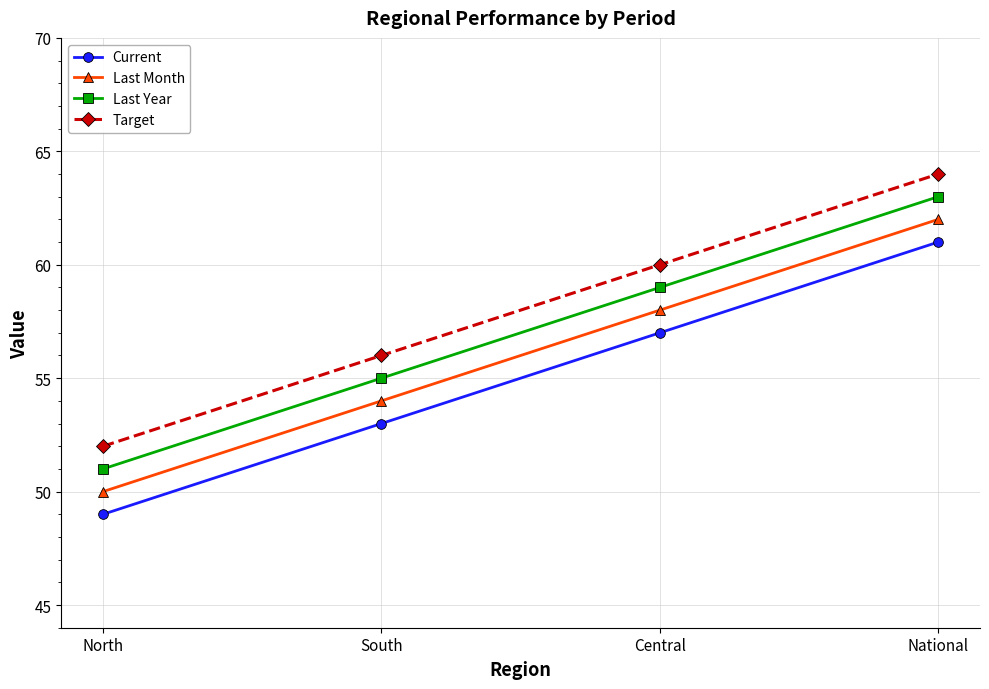

What is the sum of the Current values at Central and North?

106